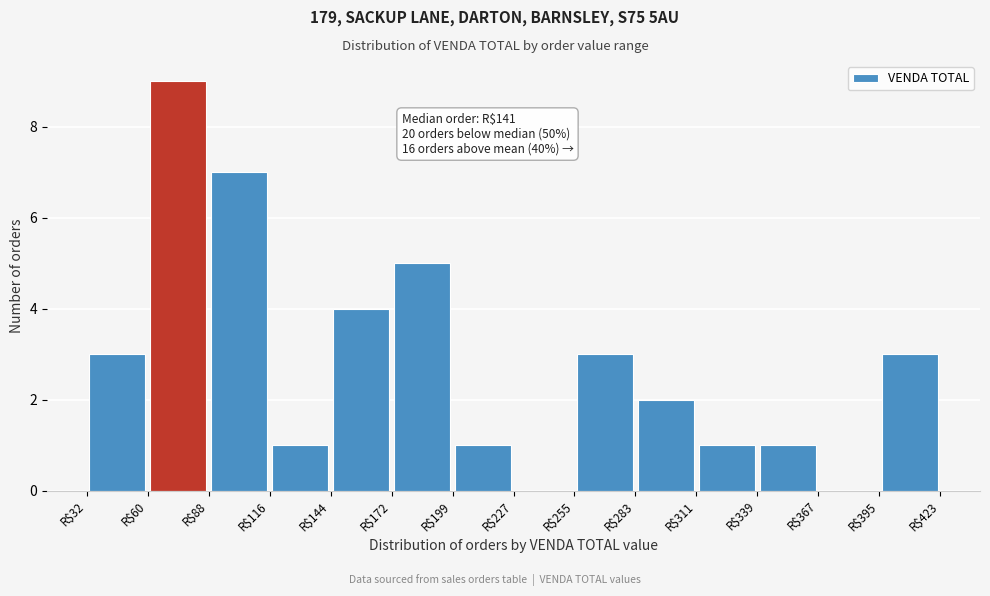

Over which range of the x-axis is the bar tallest?

60 to 90